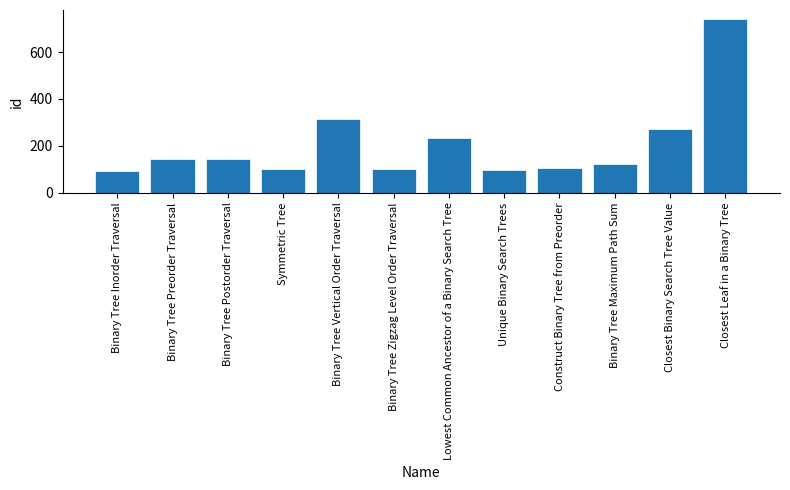

What is the average value?

206